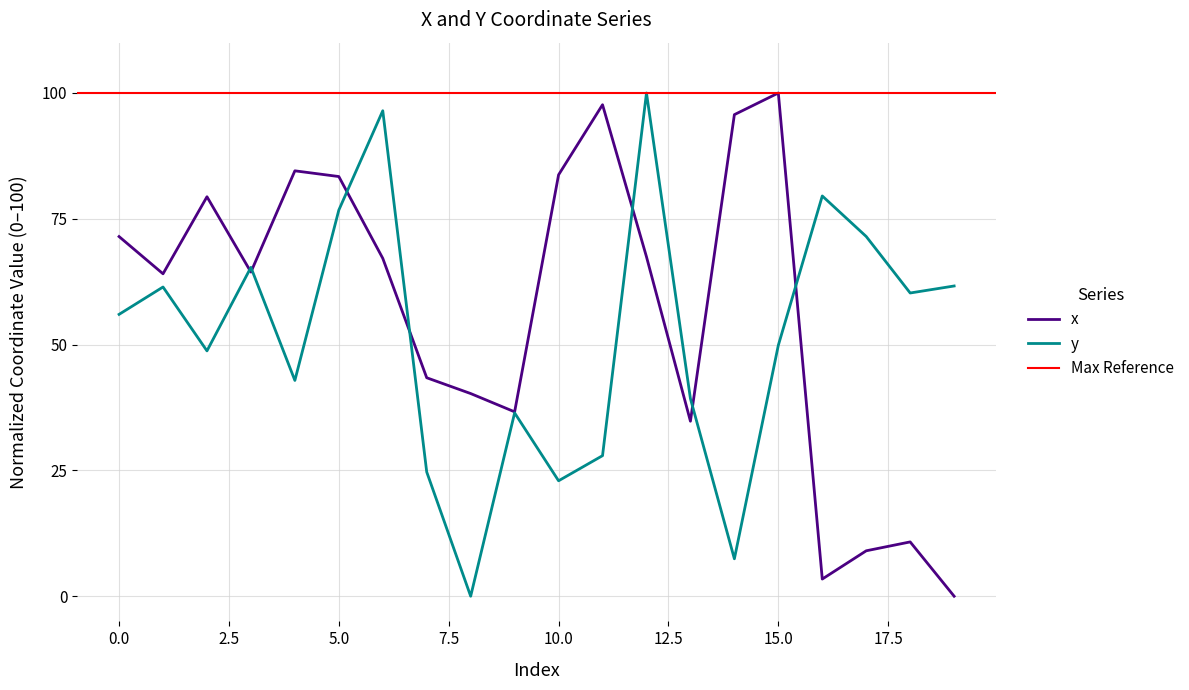

True or false: y has more than 0 interior local peaks.

True